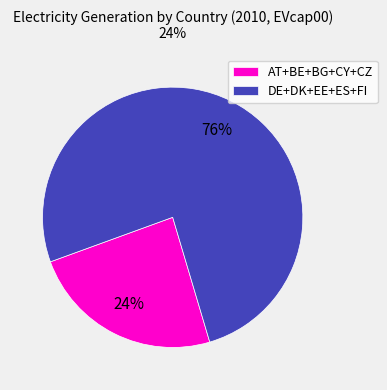

The DE+DK+EE+ES+FI slice represents 76% of the pie. True or false?

True